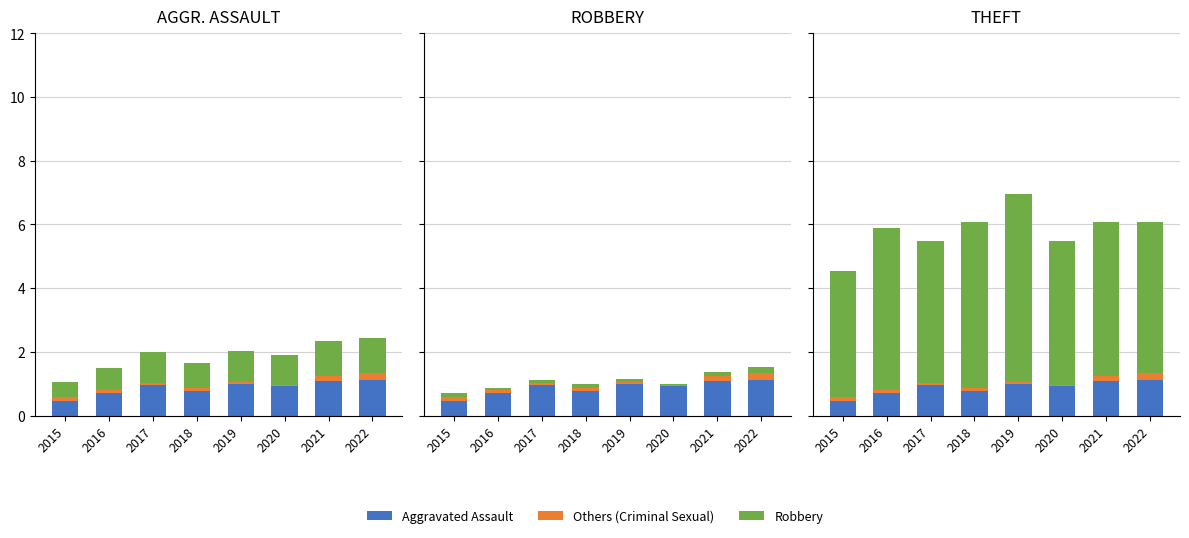

At how many categories does at least one series exceed 3?

8